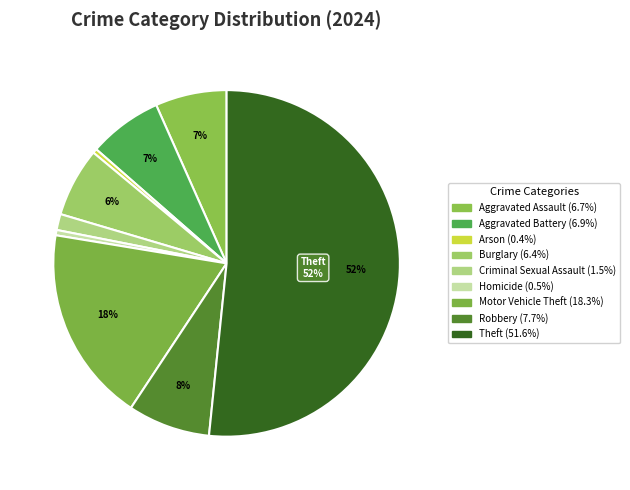

How many segments does this pie chart have?

9